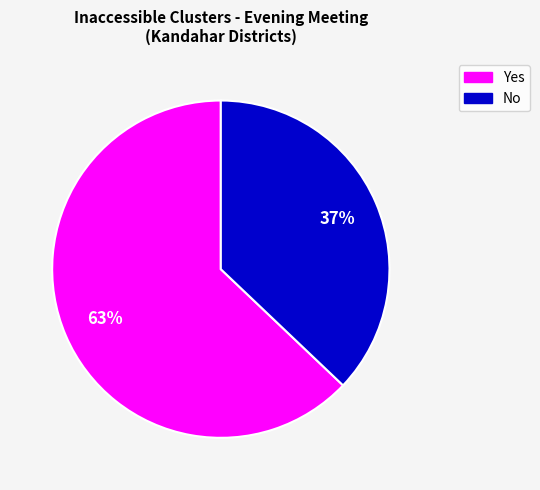

Does any single category account for the majority?

Yes